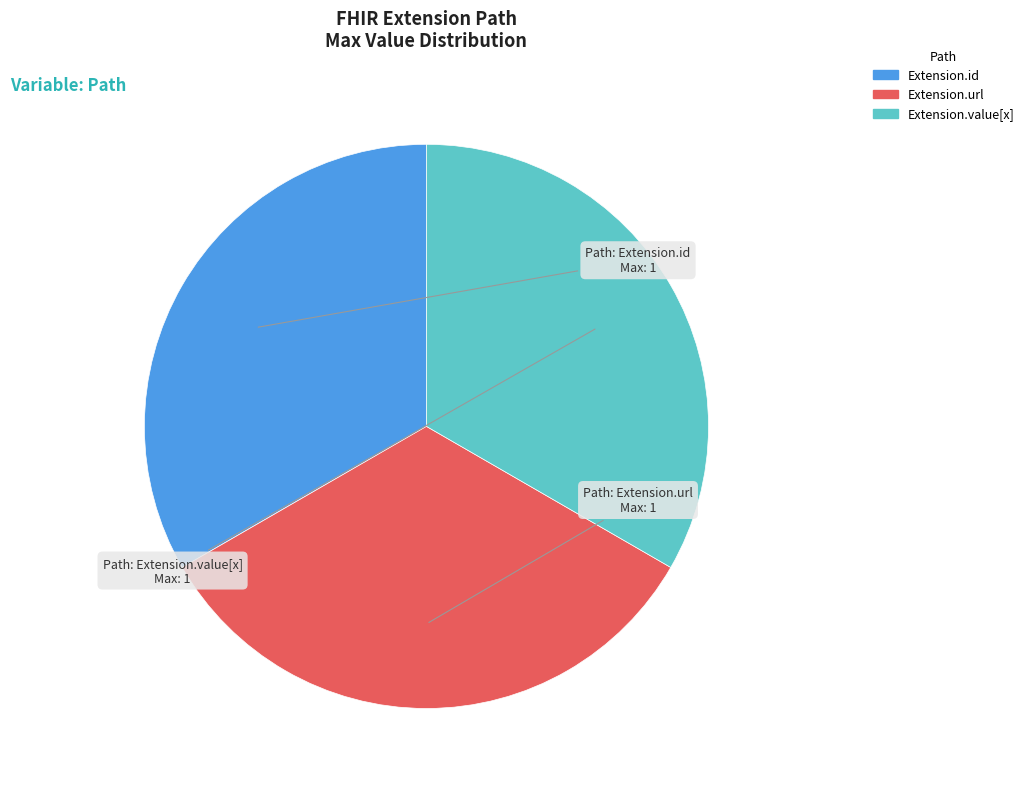

Combined, do Extension.url and Extension.value[x] account for over 50%?

Yes